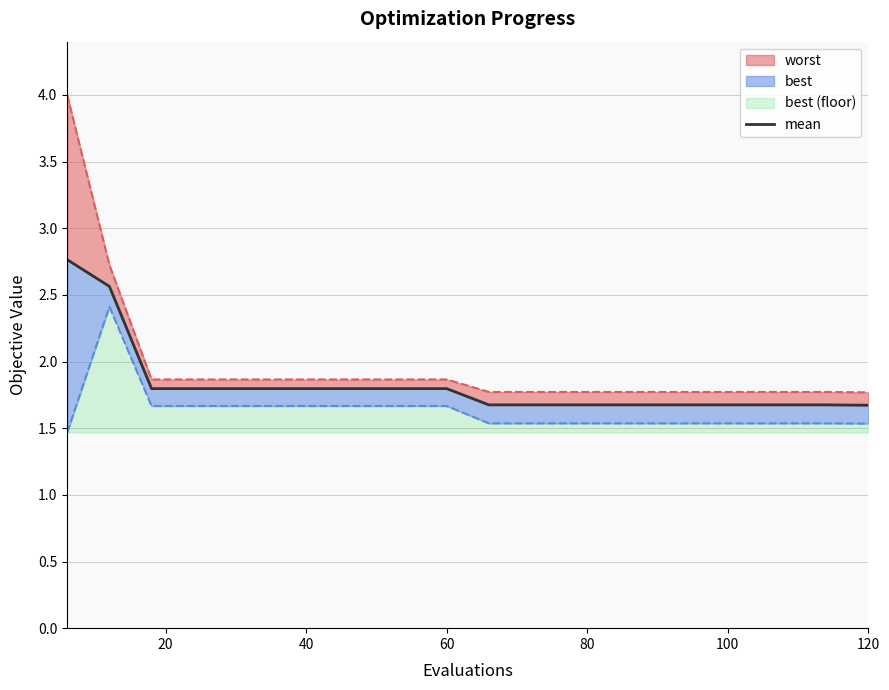

Count the number of categories in the chart.

20